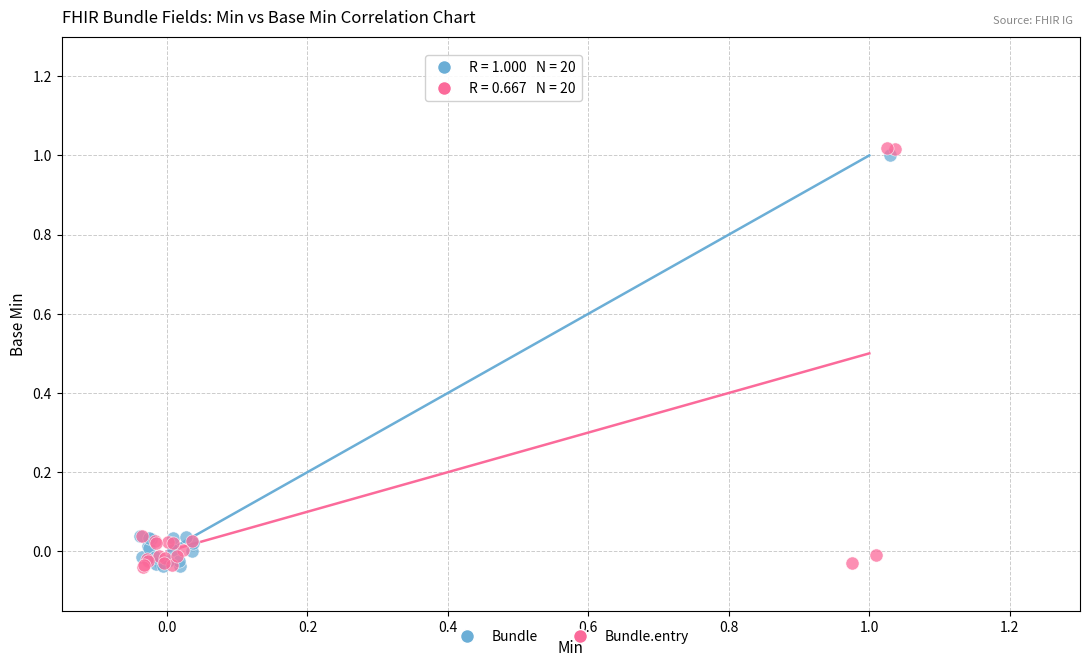

What are all the series names shown in the legend?

Bundle, Bundle.entry